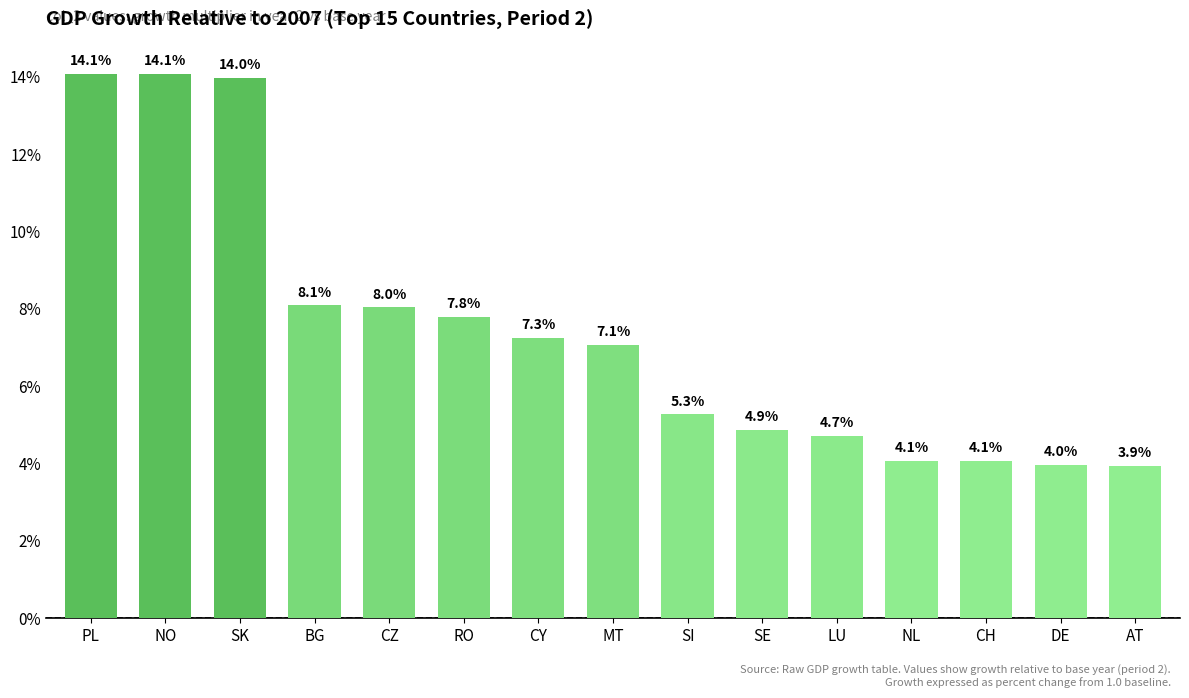

What is the sum of the values at LU and AT?

8.7